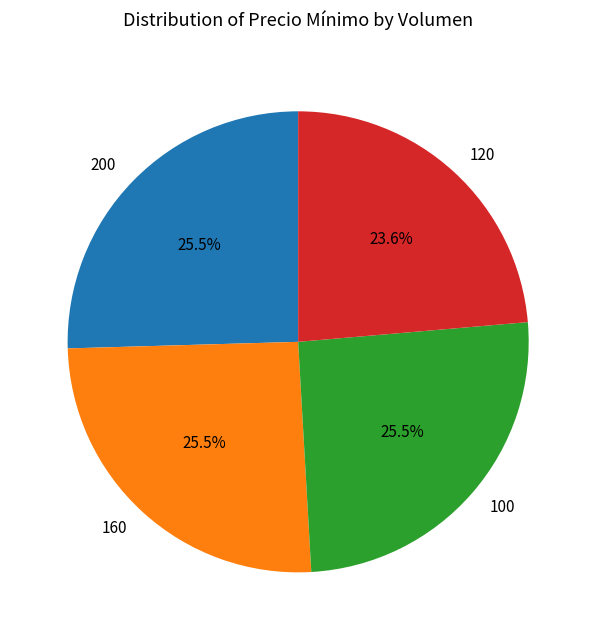

Does 100 represent more than half of the total?

No